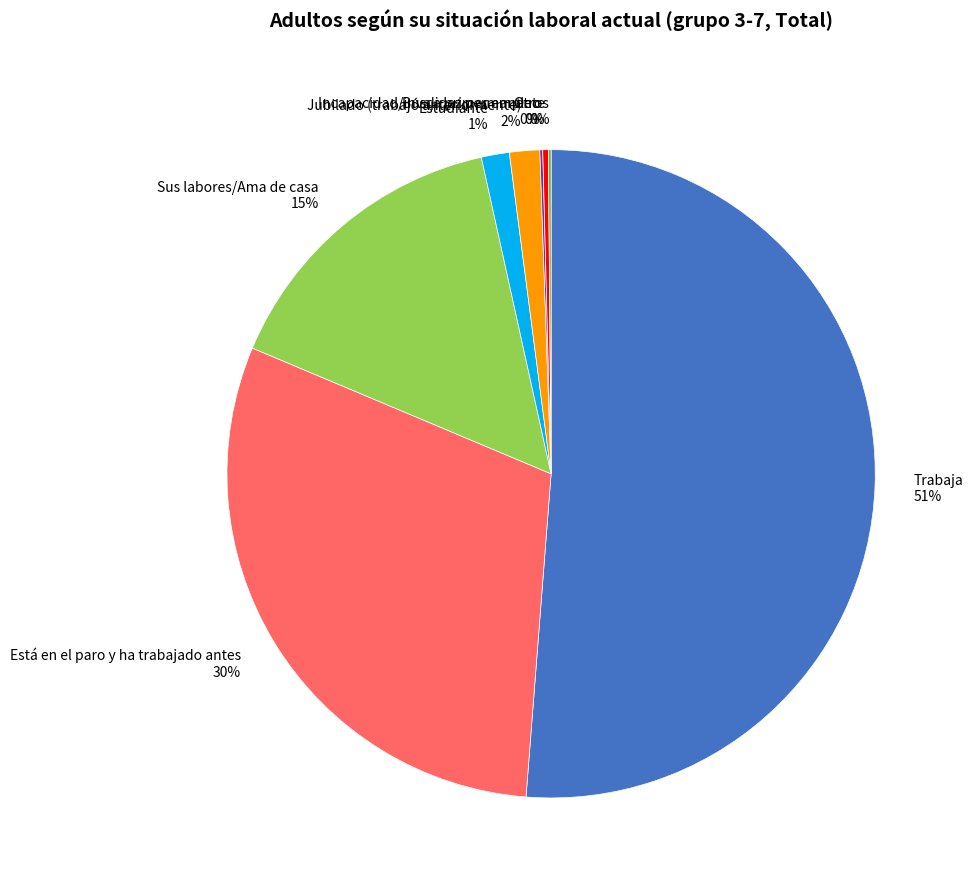

To the nearest percent, what is the combined percentage of Está en el paro y ha trabajado antes 30% and Jubilado (trabajó anteriormente) 2%?

32%